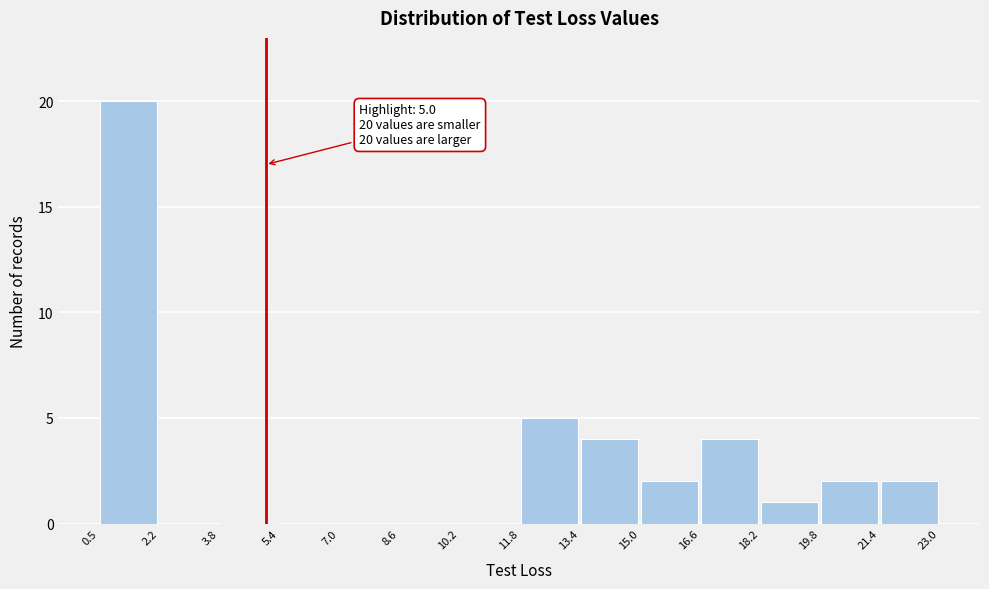

Over which range of the x-axis is the bar tallest?

0.5 to 2.2